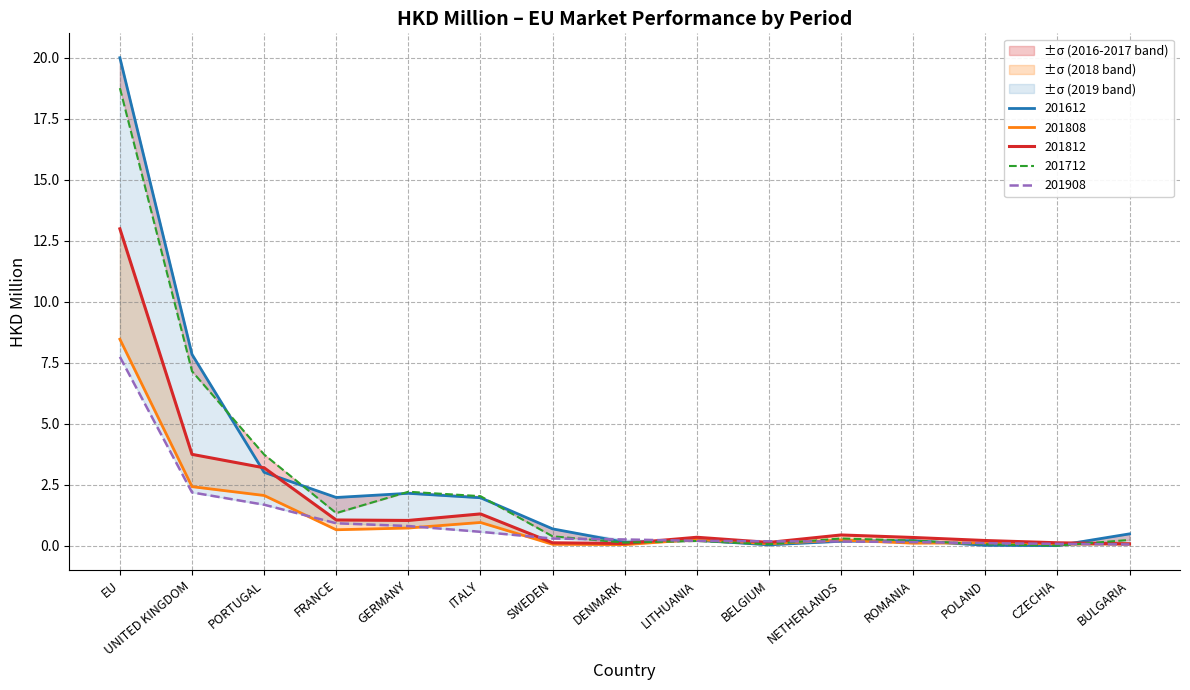

Reading left to right, extract all data points from this chart.

201612: 20.0	7.8	3.0	2.0	2.1	2.0	0.7	0.1	0.2	0.0	0.2	0.2	0.0	0.0	0.5
201712: 18.8	7.2	3.7	1.3	2.2	2.0	0.4	0.1	0.2	0.1	0.3	0.2	0.1	0.0	0.2
201808: 8.5	2.4	2.1	0.7	0.7	0.9	0.1	0.0	0.3	0.1	0.2	0.1	0.1	0.1	0.1
201812: 13.0	3.7	3.2	1.1	1.0	1.3	0.1	0.1	0.3	0.1	0.4	0.3	0.2	0.1	0.1
201908: 7.7	2.2	1.7	0.9	0.8	0.6	0.3	0.3	0.2	0.2	0.2	0.1	0.1	0.1	0.1